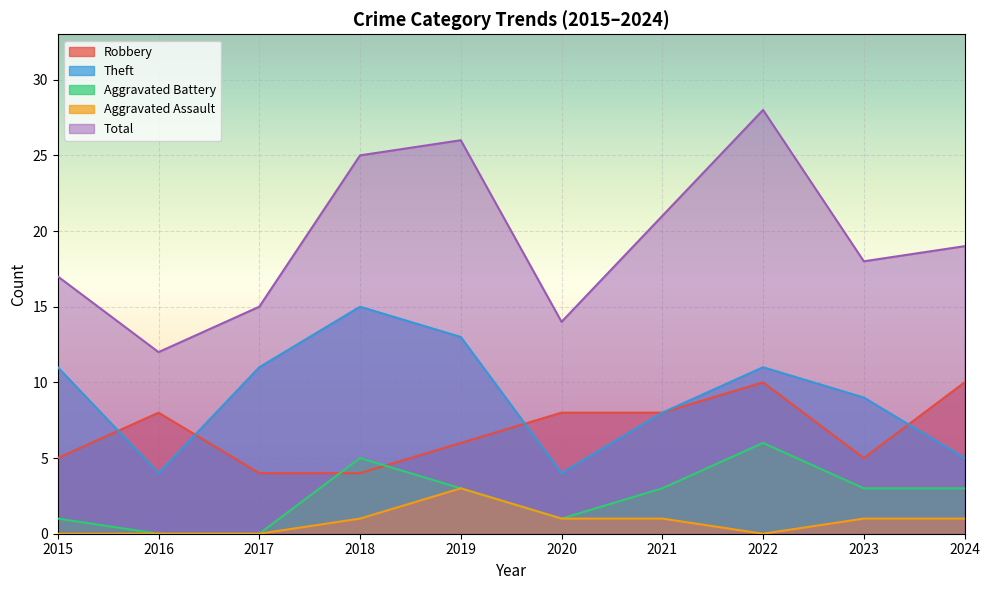

Is it true that Robbery equals 6 at 2017?

False